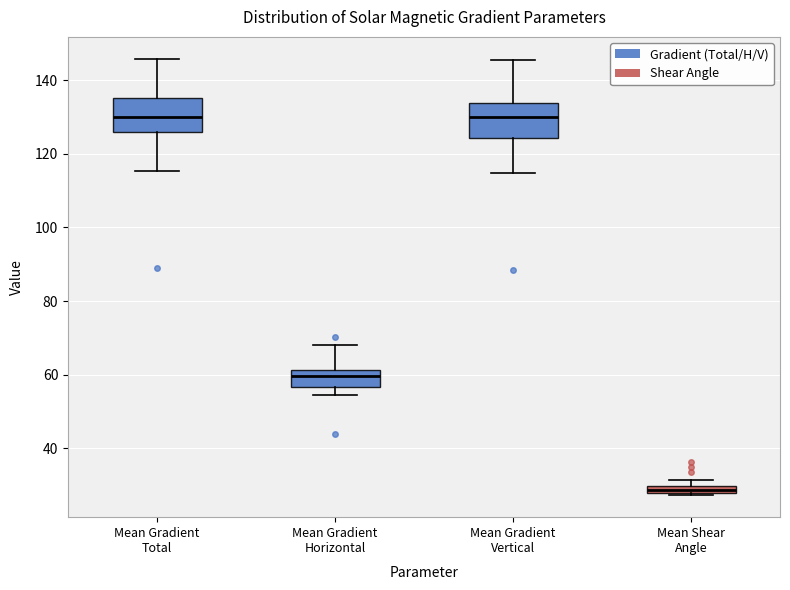

Where does the upper whisker of the box for Mean Gradient Horizontal end on the y-axis? The values are not printed on the chart, so give them approximately, as read against the axis.

68